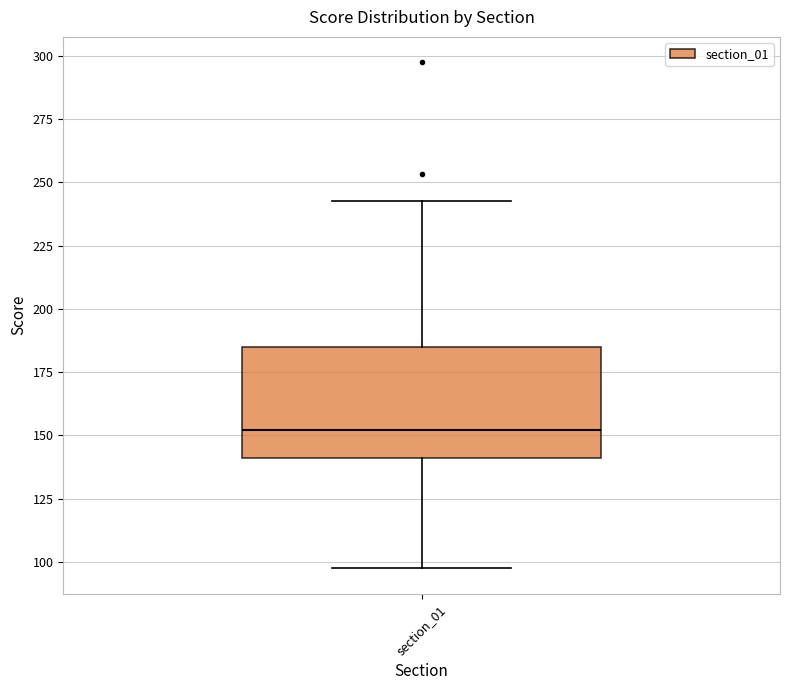

Where does the upper whisker of the box for section_01 end on the y-axis? The values are not printed on the chart, so give them approximately, as read against the axis.

245